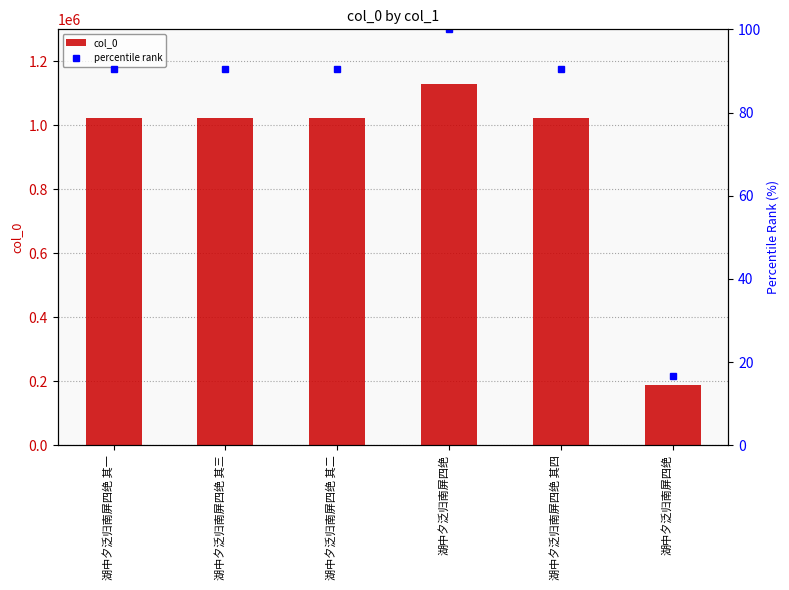

The value of col_0 at 湖中夕泛归南屏四绝 is 1130036.0. True or false?

True